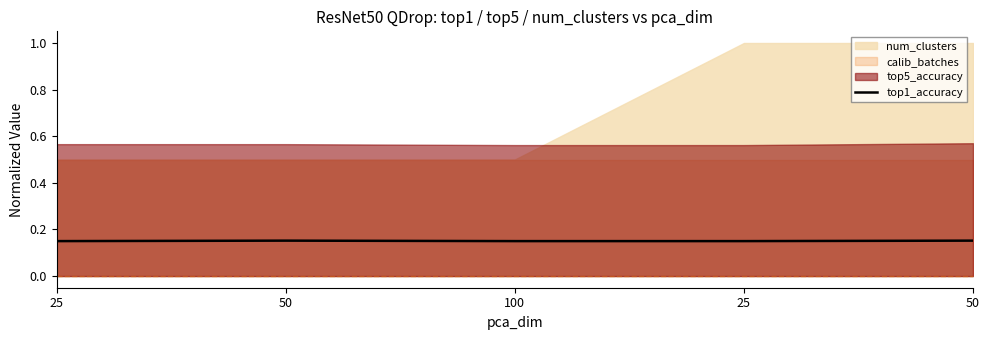

The value at 50 is 0.3. True or false?

False